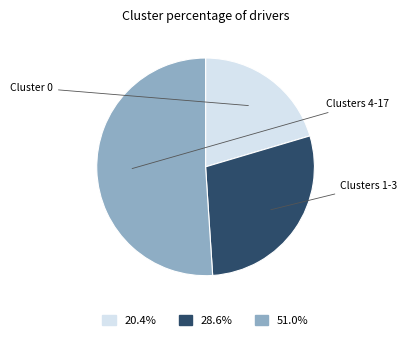

Does any single category account for the majority?

Yes